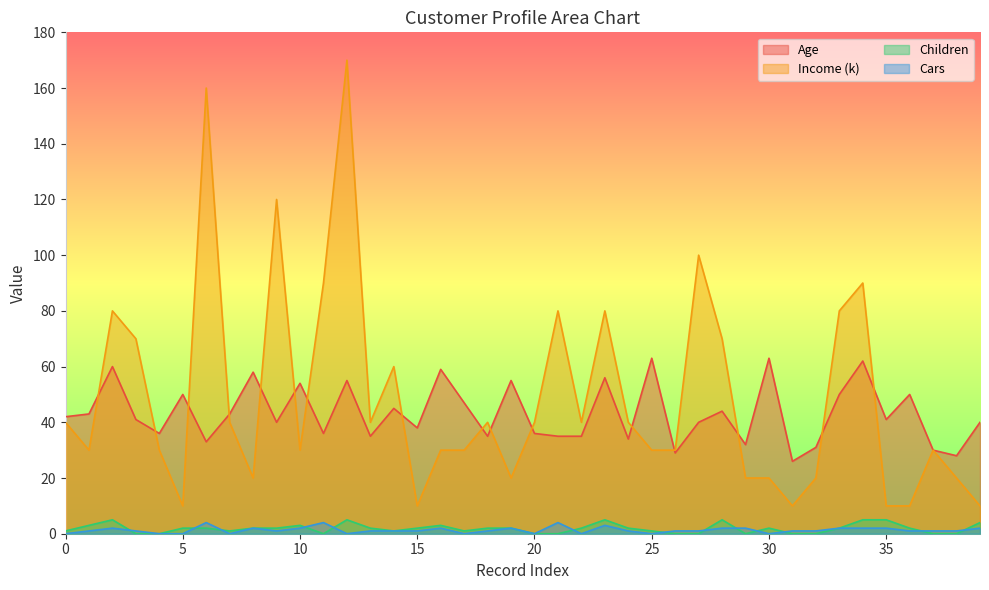

How many lines are shown in the chart?

4